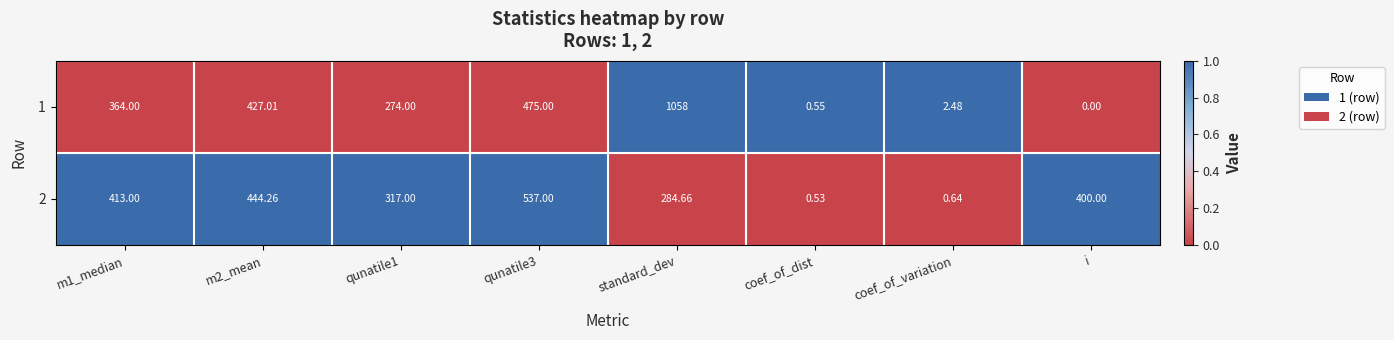

At which category does the chart reach its peak across all series?

standard_dev